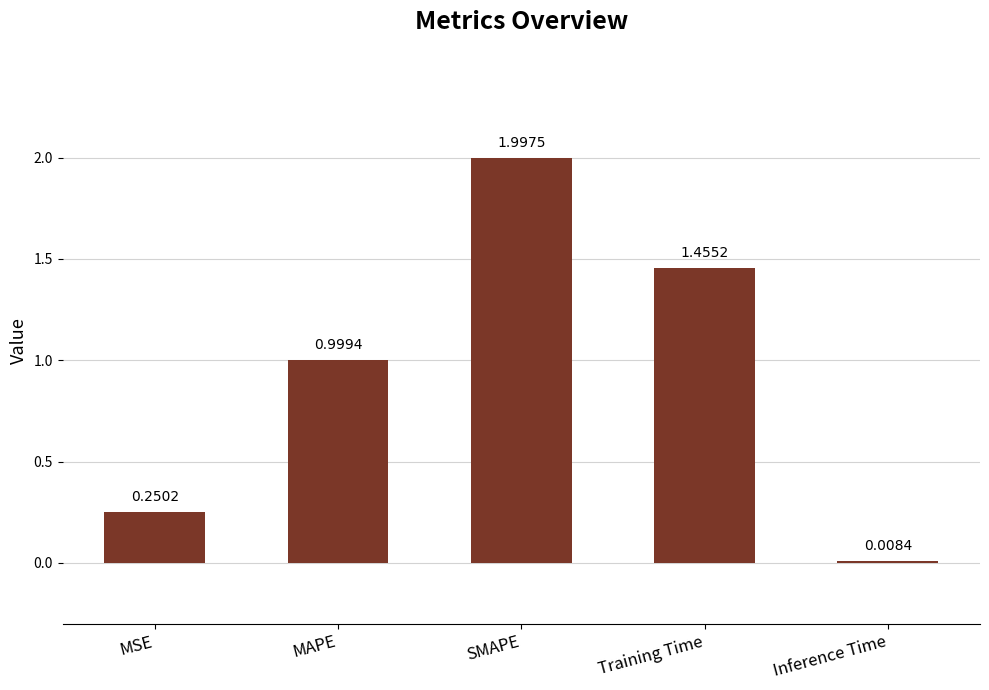

What is the change in value from MSE to MAPE?

+0.7